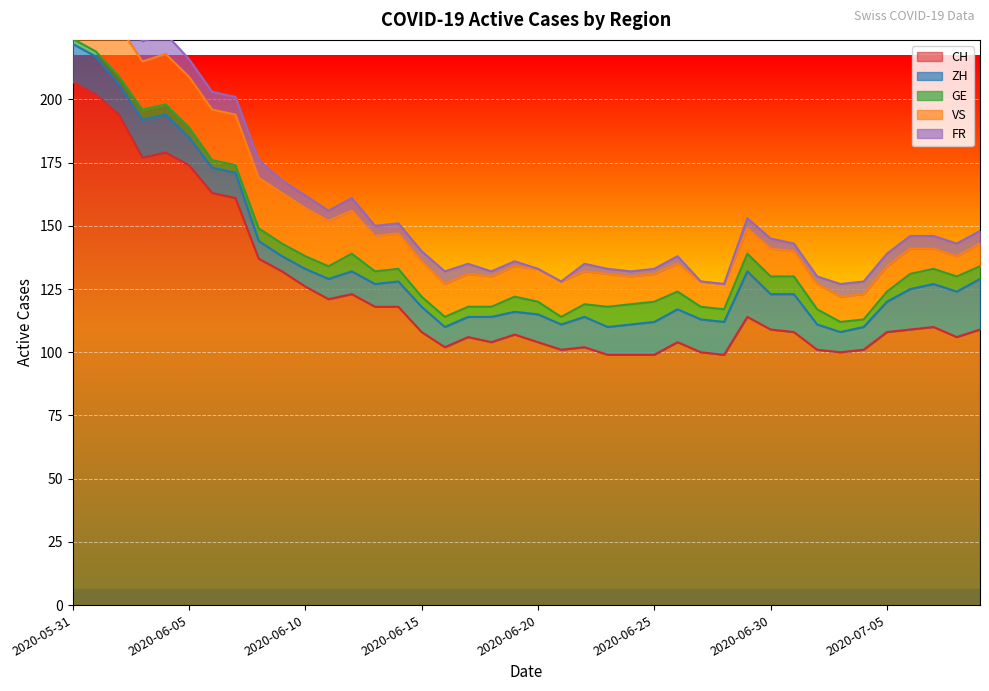

Is the value of CH at 2020-07-07 greater than the value of FR at 2020-05-31?

Yes